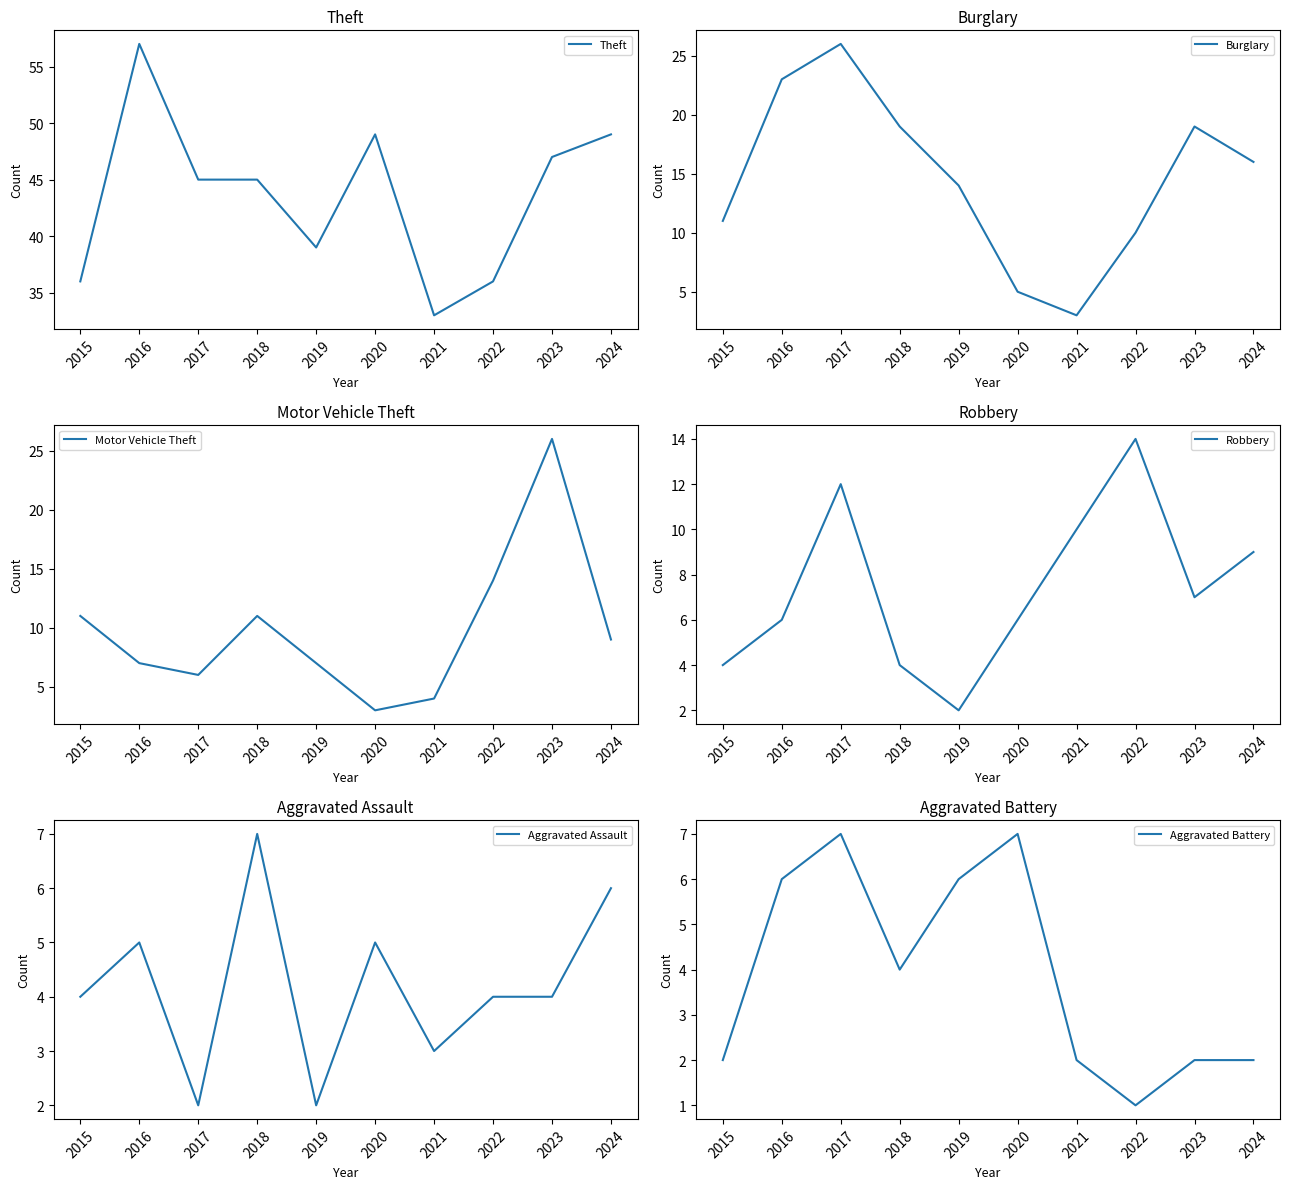

Does the chart have visible grid lines?

No